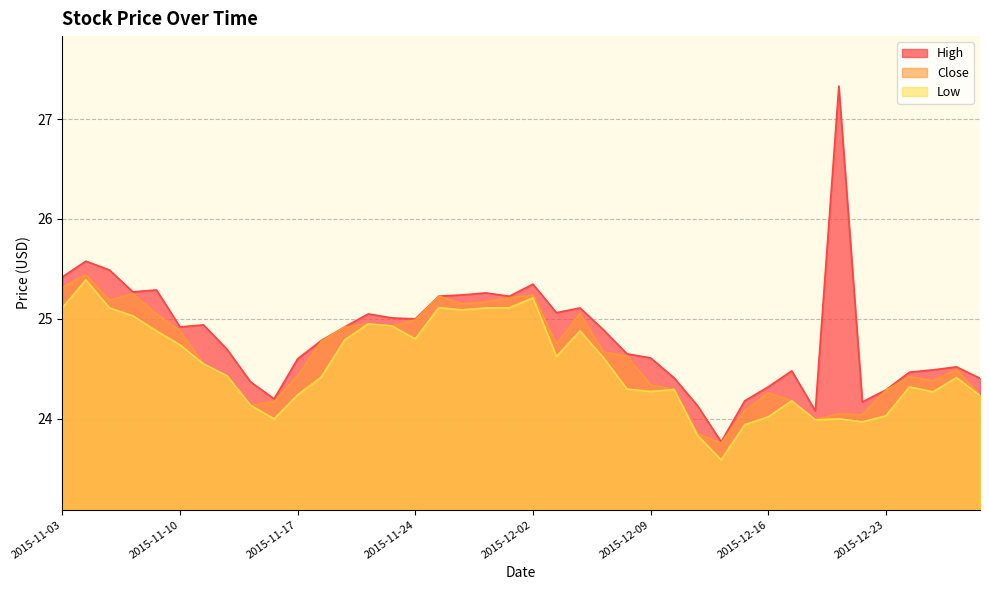

Which has a higher value, 2015-11-06 or 2015-11-11?

2015-11-06